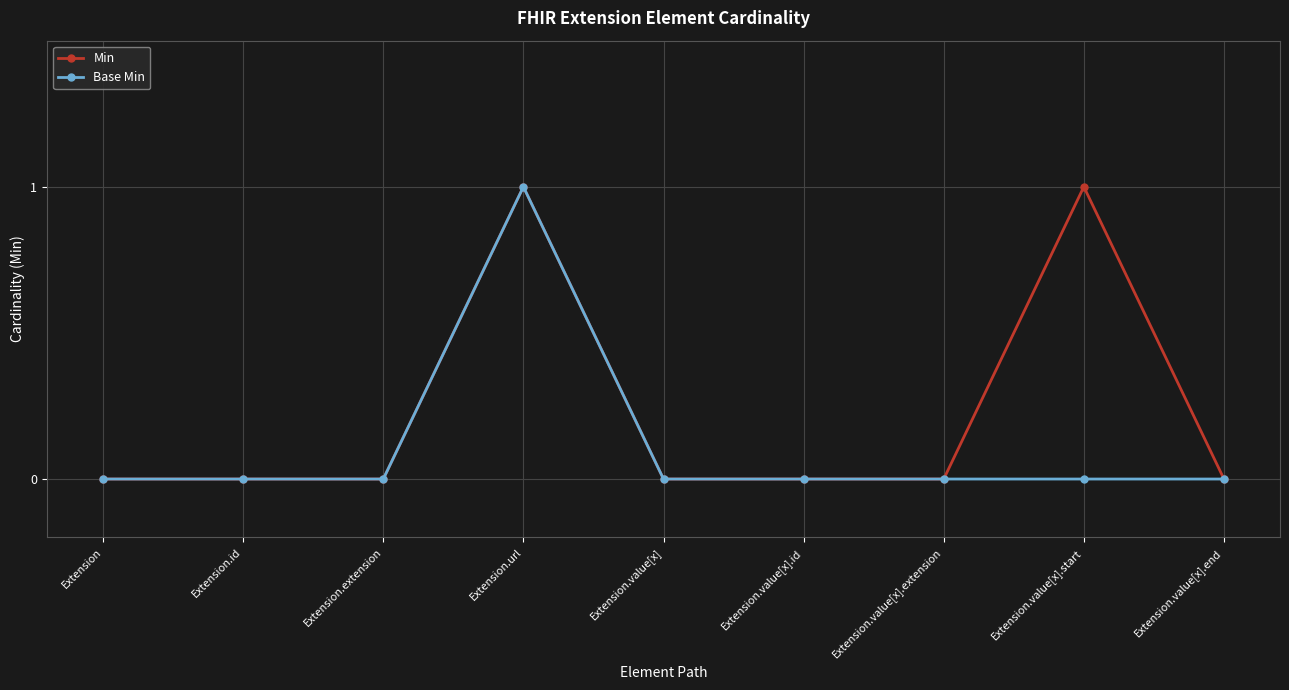

At which label does Base Min reach its peak?

Extension.url